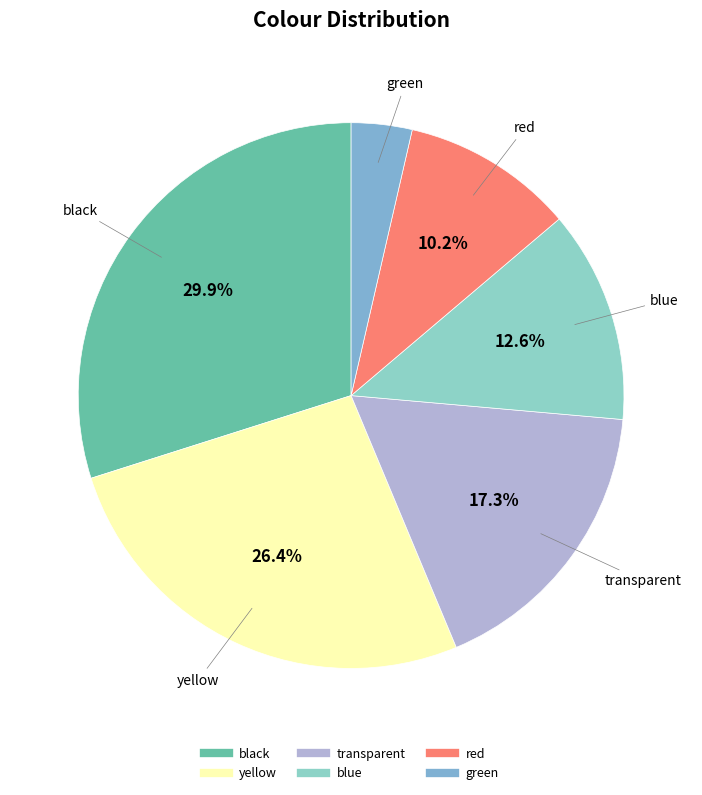

To the nearest percent, what portion does green represent?

4%